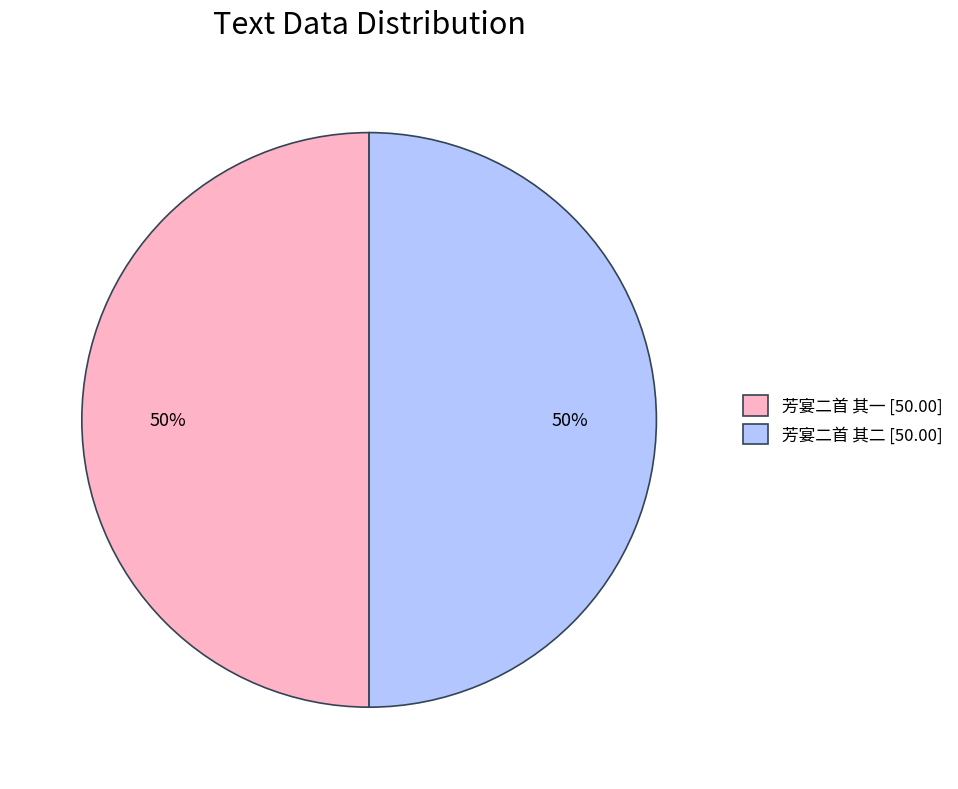

Approximately how many times larger is the value at 芳宴二首 其二 [50.00] compared to 芳宴二首 其一 [50.00]?

1.0